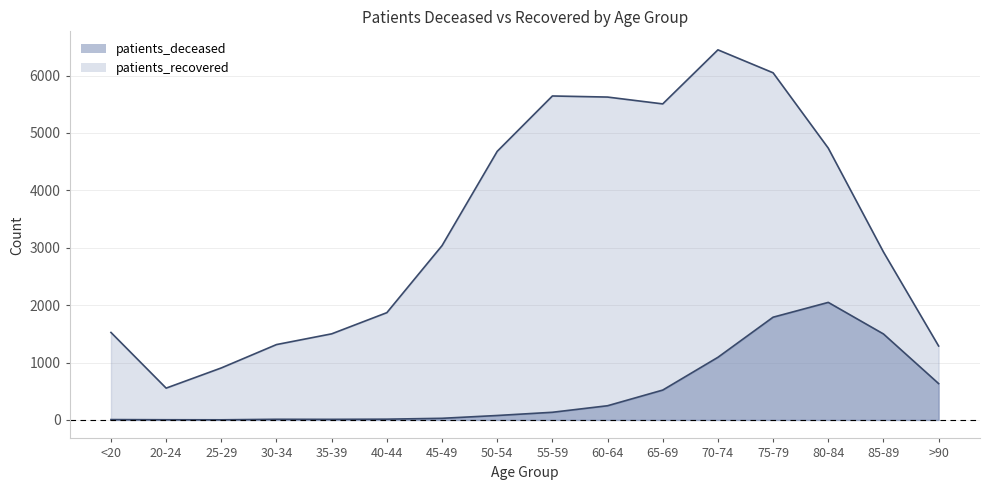

True or false: patients_deceased has a value of 176 at 65-69.

False